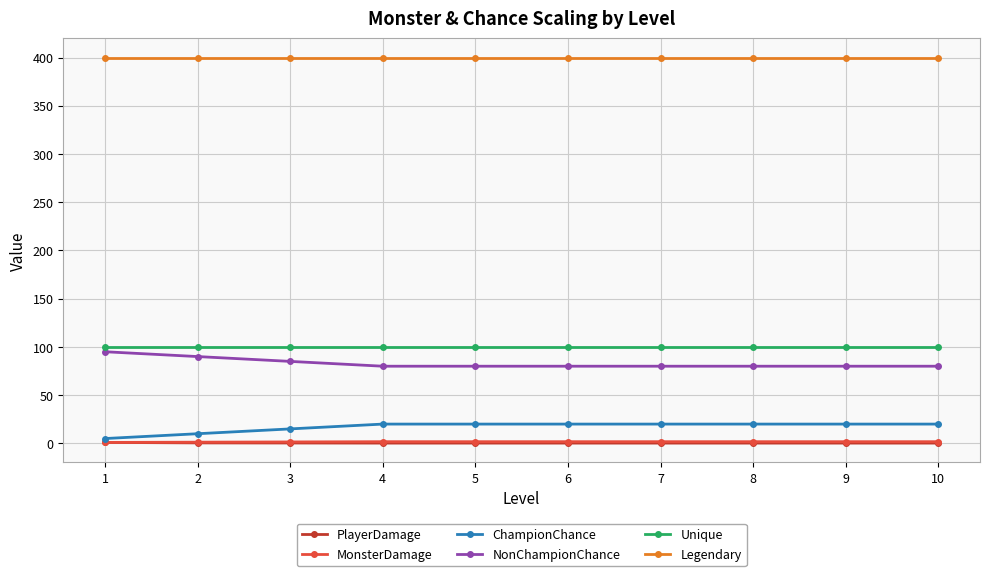

What is the highest value of the Legendary series?

400.0